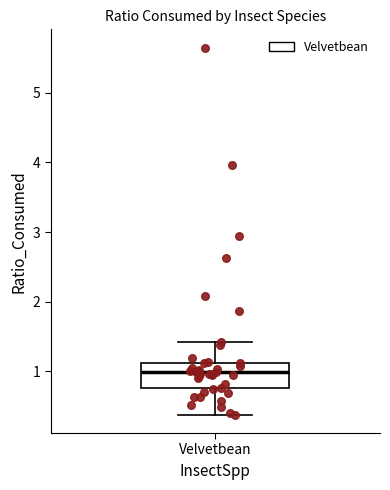

Transcribe this box plot: give where the median line is, the range the box spans, and where the two whiskers end, as read against the y-axis. The values are not printed on the chart, so give them approximately, as read against the axis.

median 1.0, box 0.8 to 1.1, whiskers 0.4 to 1.4